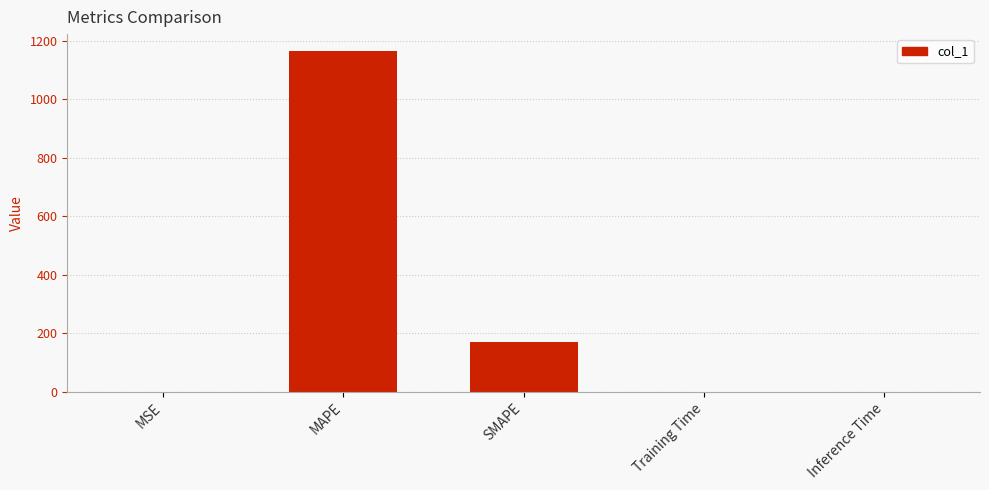

What is the greatest value displayed?

1164.7